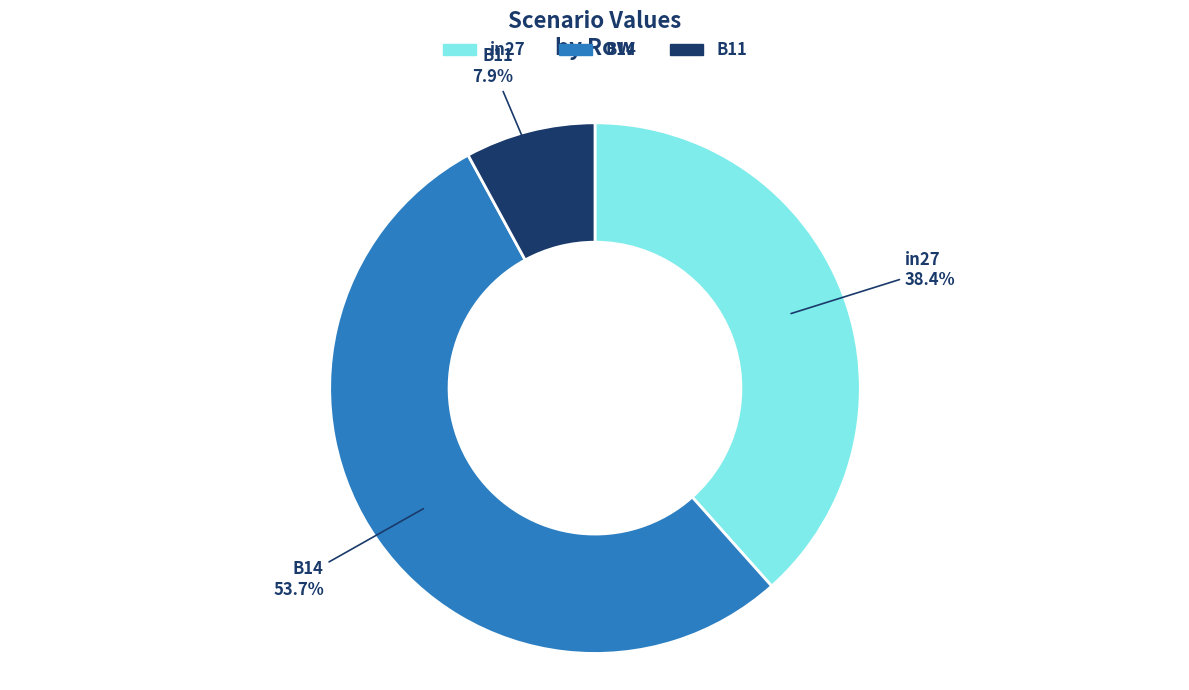

Rank the categories by value from lowest to highest.

B11, in27, B14